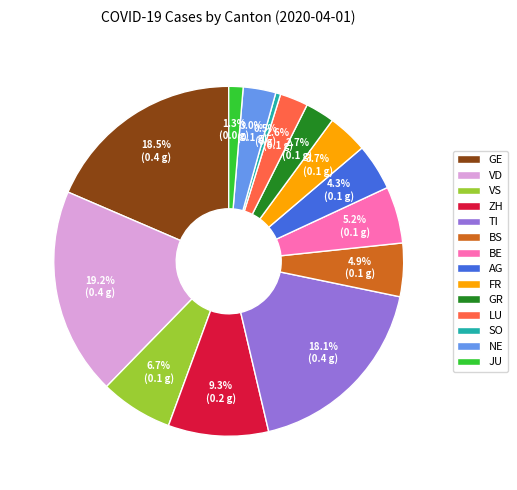

Do ZH and LU together represent more than half of the pie?

No